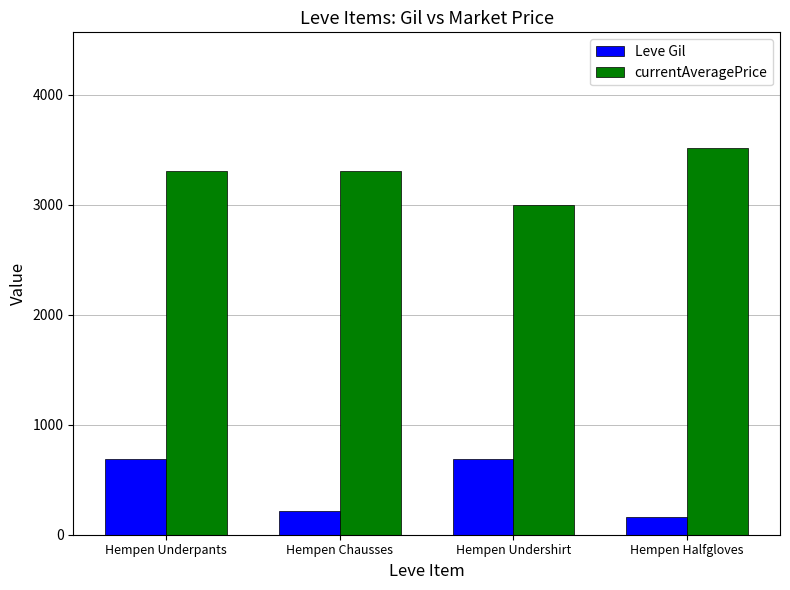

Read the currentAveragePrice value at Hempen Underpants.

3307